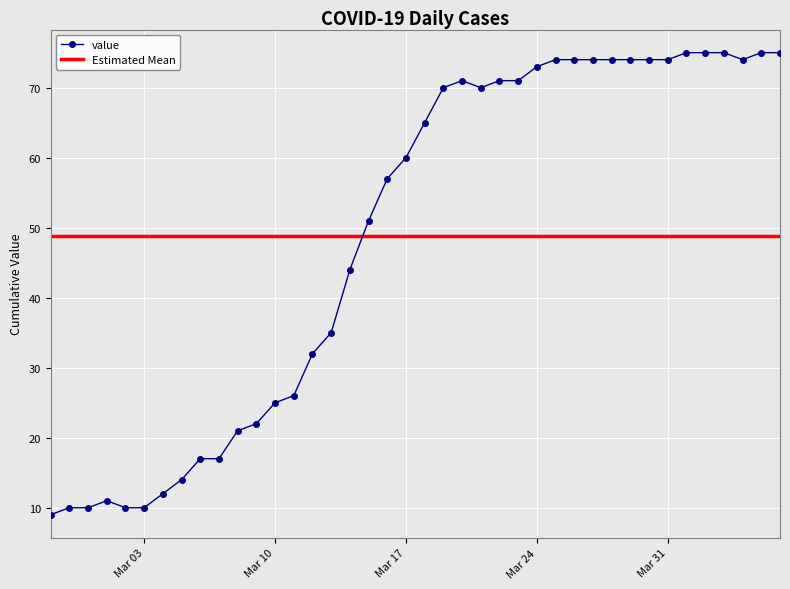

How many points are higher than both their immediate neighbors (excluding endpoints)?

2